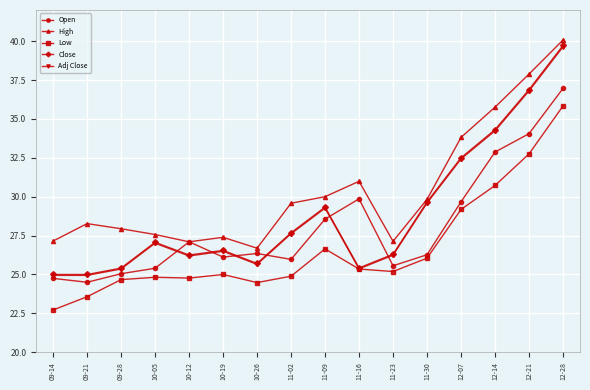

The Low series shows 24.9 at 11-02. True or false?

True